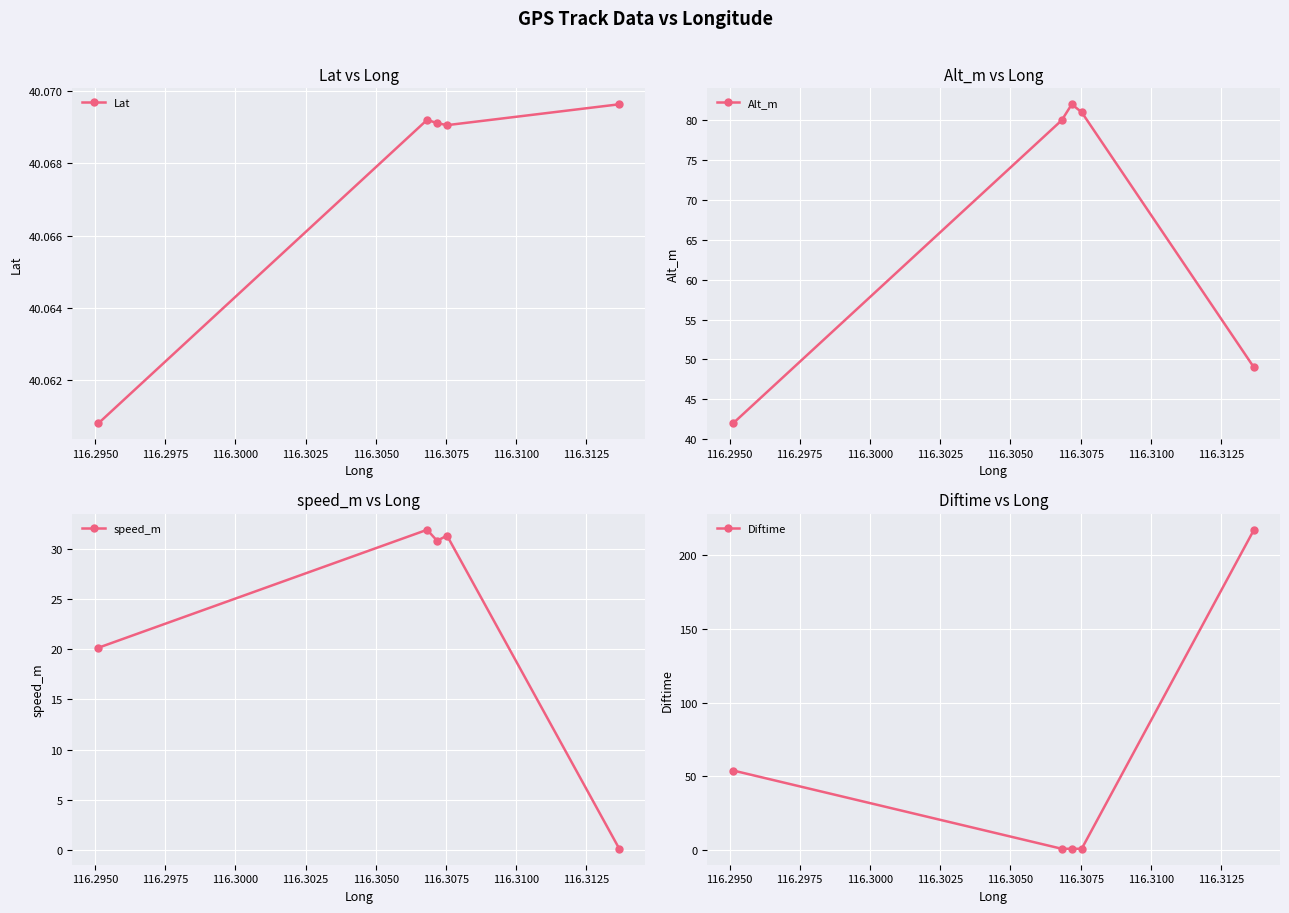

How many Lat values are between 40 and 41?

5